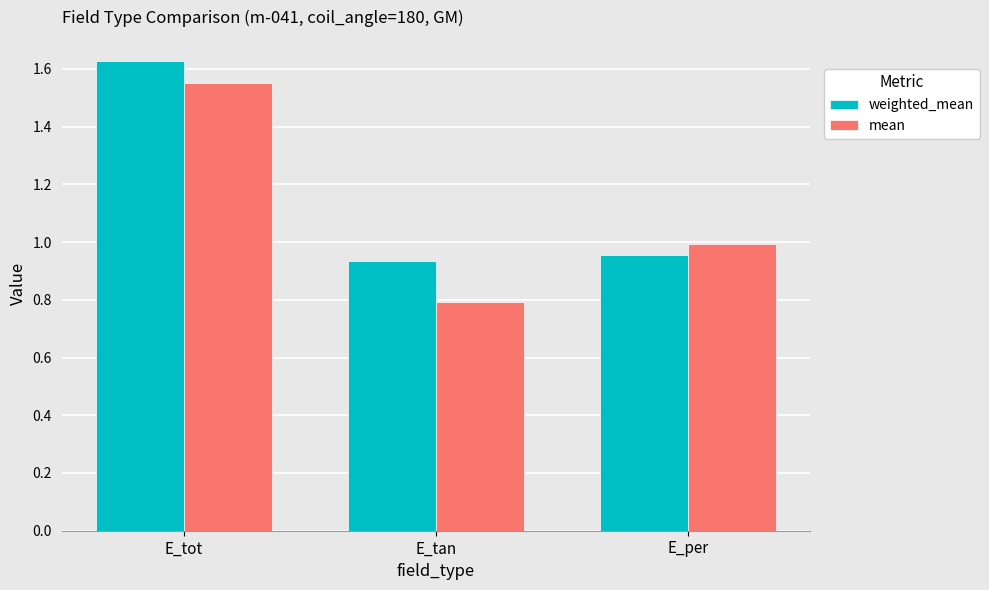

Which series has the widest spread of values?

mean